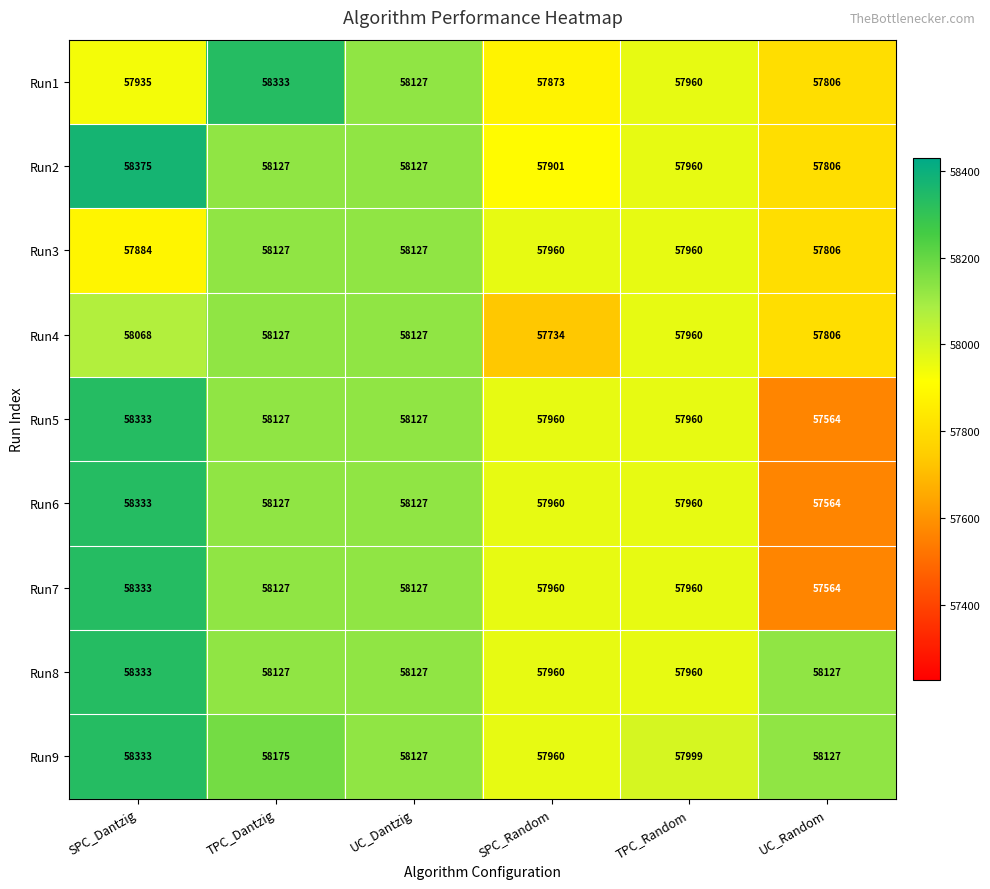

What is the average value of the Run9 series?

58120